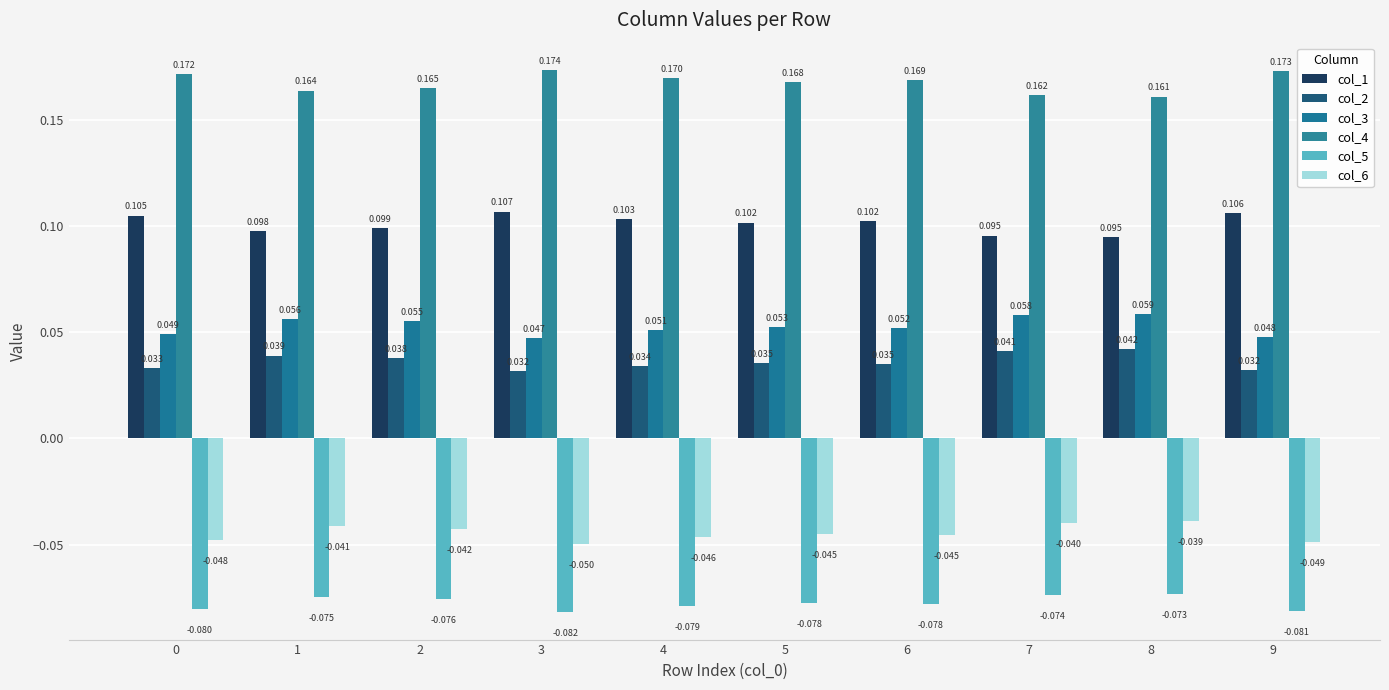

What is the maximum value shown in the chart?

0.2